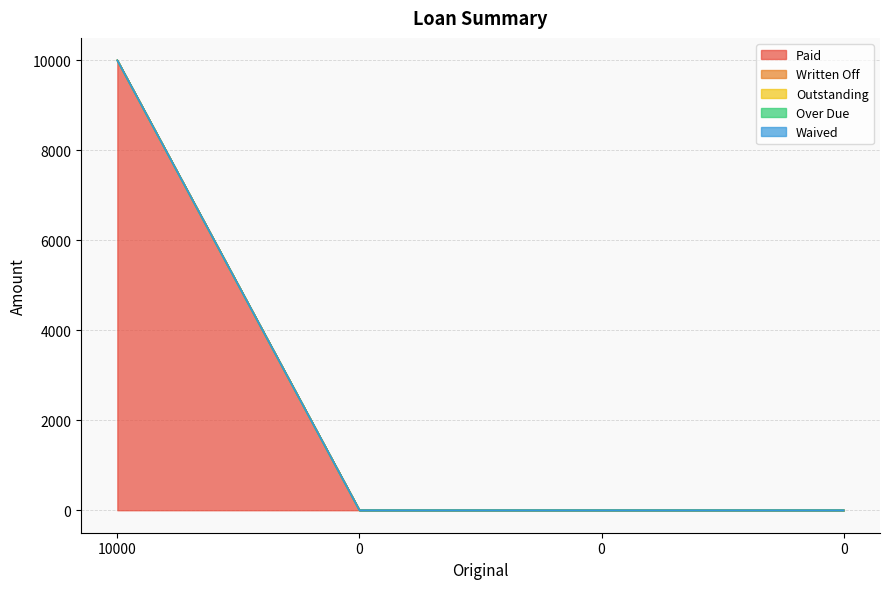

True or false: Outstanding has more than 1 points higher than both neighbors.

False